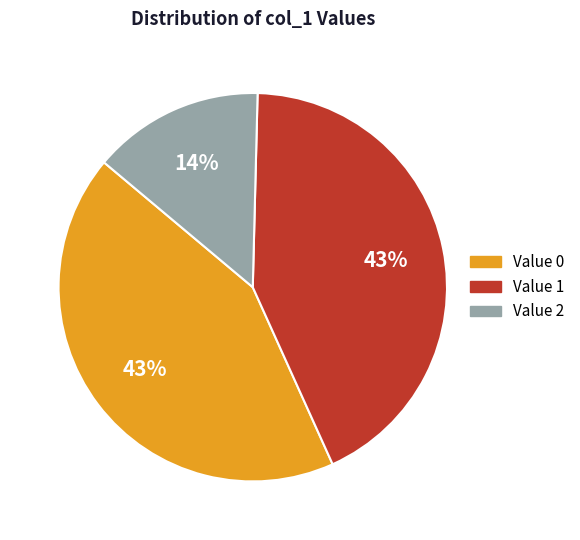

To the nearest percent, what is the average slice percentage?

33%